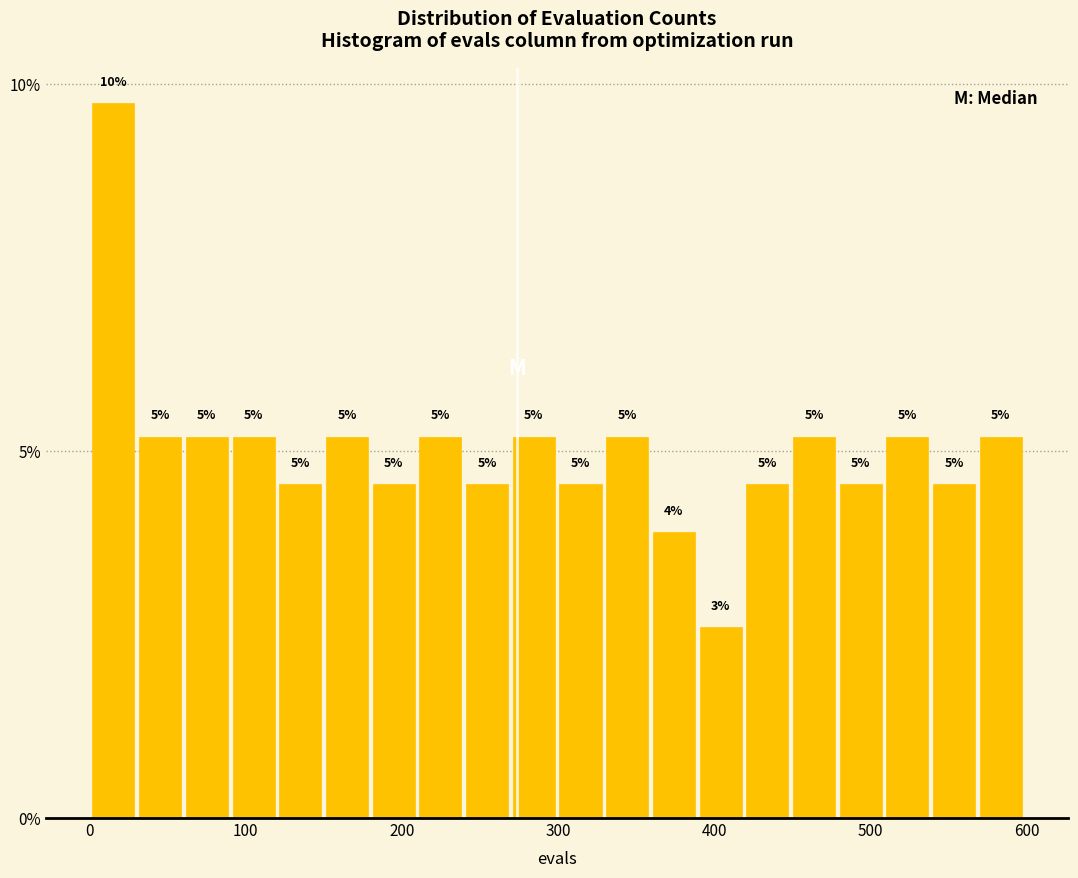

Read against the x-axis, roughly where is the centre of the tallest bar?

20